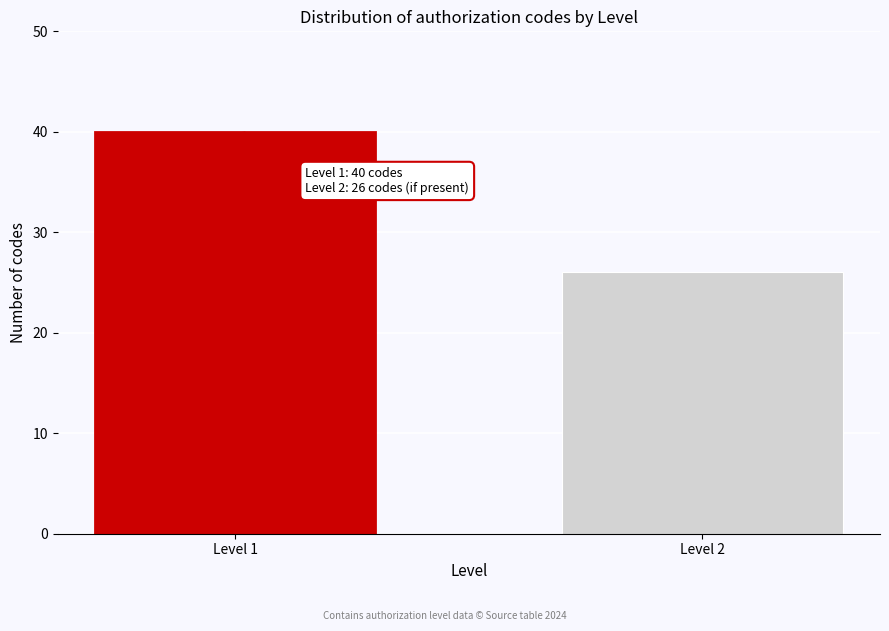

Reading left to right, transcribe all the data shown in this chart.

40	26